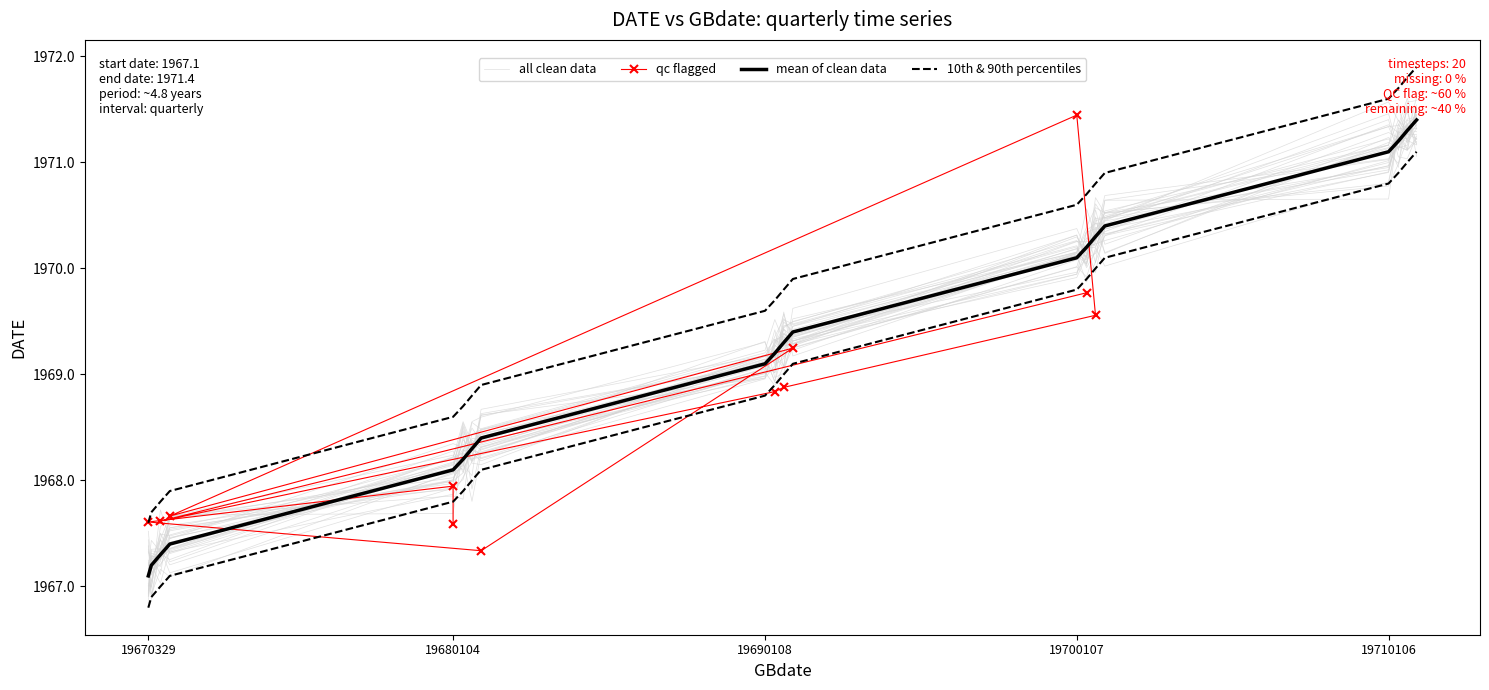

The value at 1968.2 is 2973.8. True or false?

False